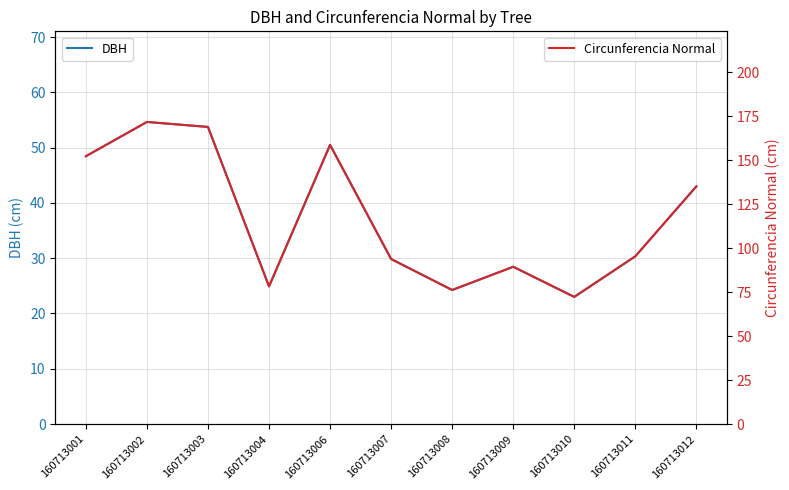

Rank the series by their maximum value, from highest to lowest.

Circunferencia Normal, DBH